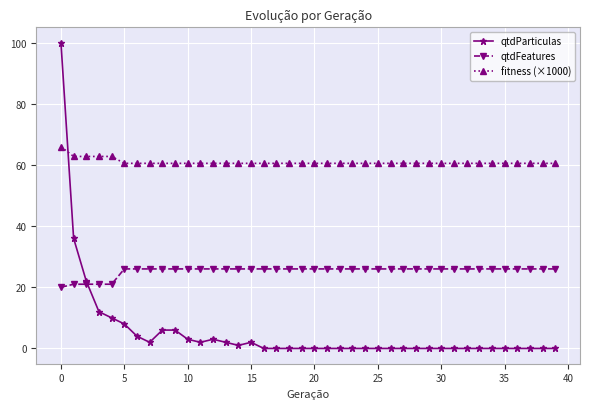

What is the difference between the second highest and minimum values in the qtdParticulas series?

36.0